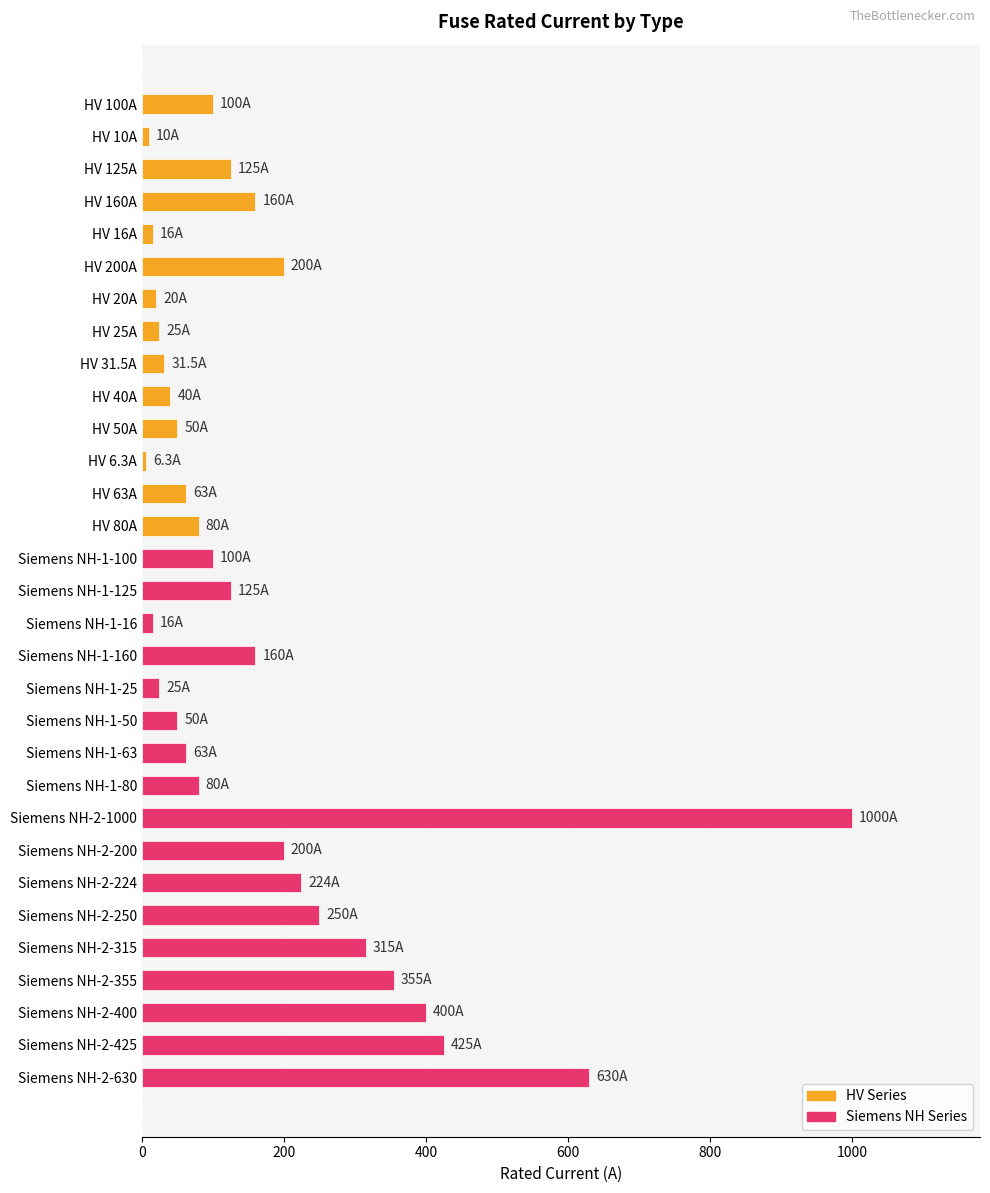

What is the maximum value shown in the chart?

1000.0